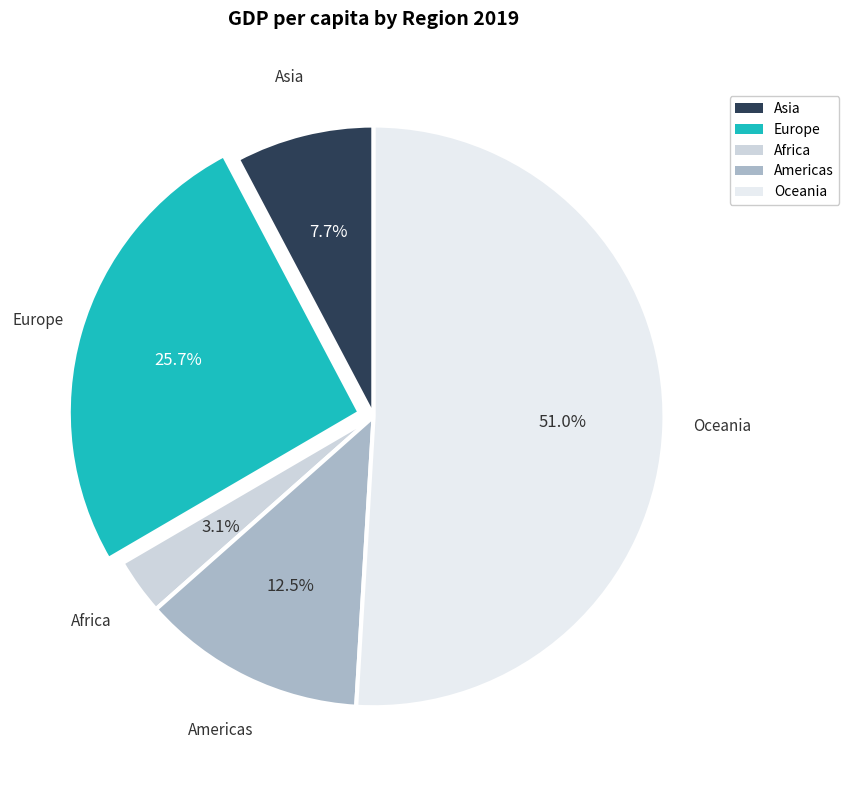

Count the number of slices in the pie.

5